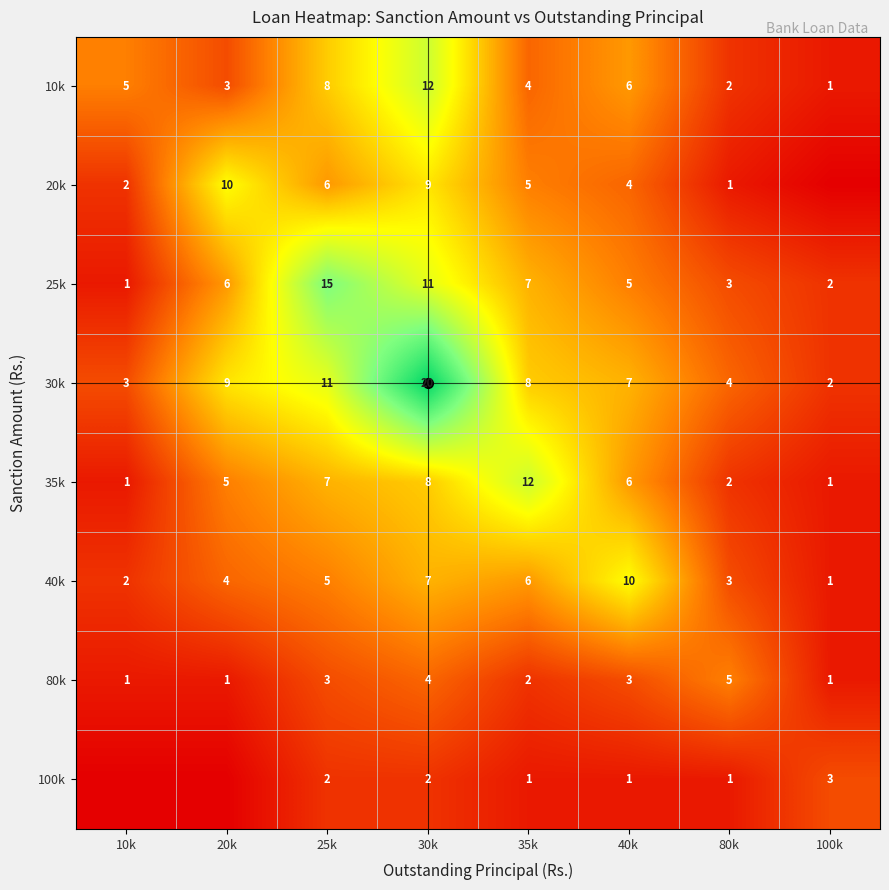

What is the sum of the 80k values at 10k and 80k?

6